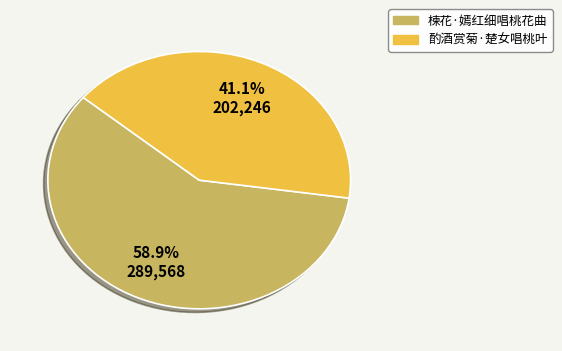

The 楝花·嫣红细唱桃花曲 slice represents 59% of the pie. True or false?

True